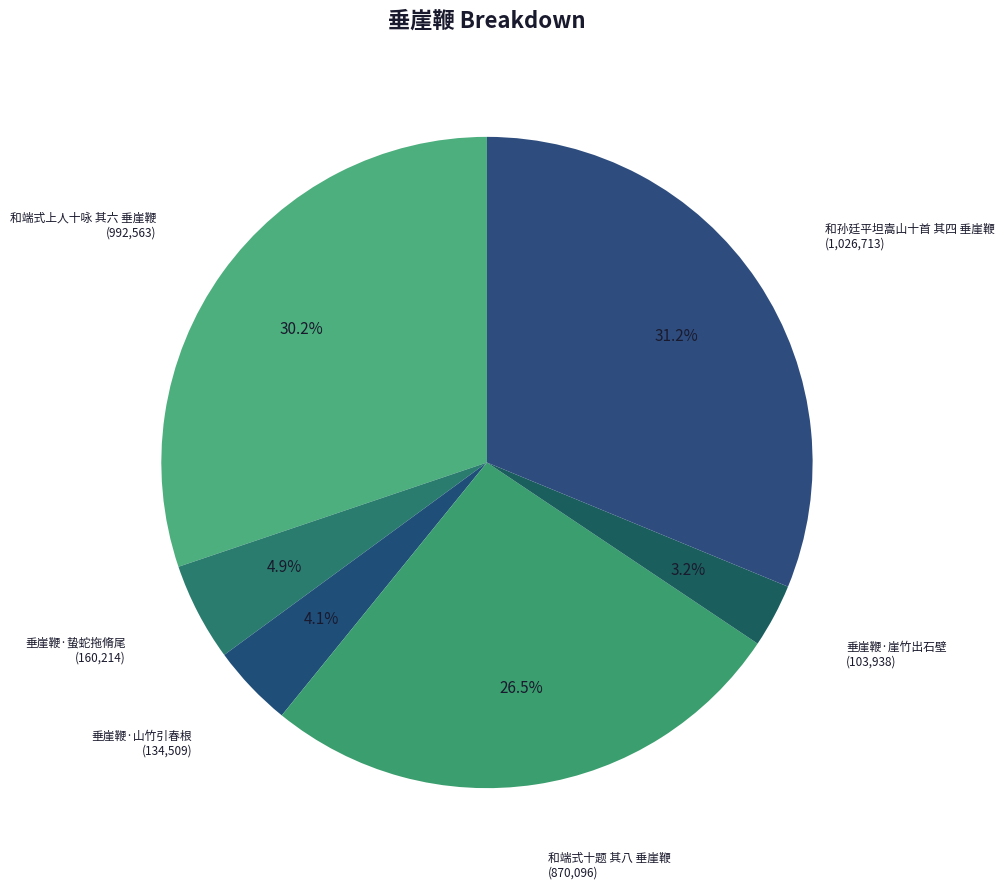

How many slices are in this pie chart?

6